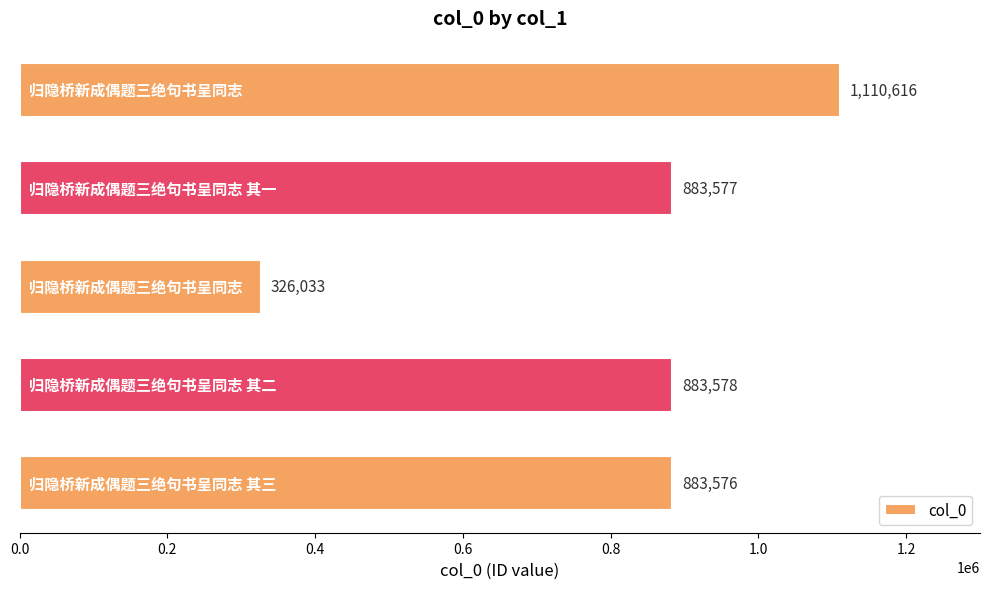

What is the minimum value shown in the chart?

326033